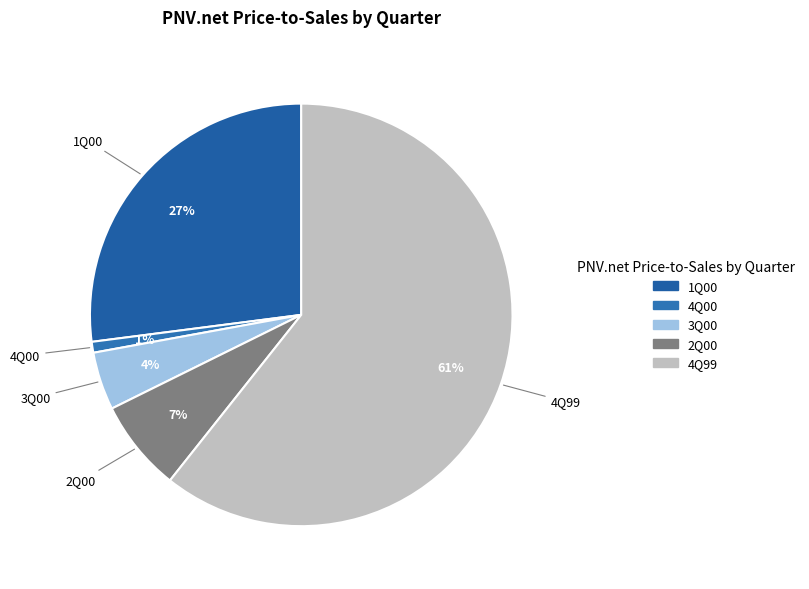

Is there any slice that represents more than half of the pie?

Yes